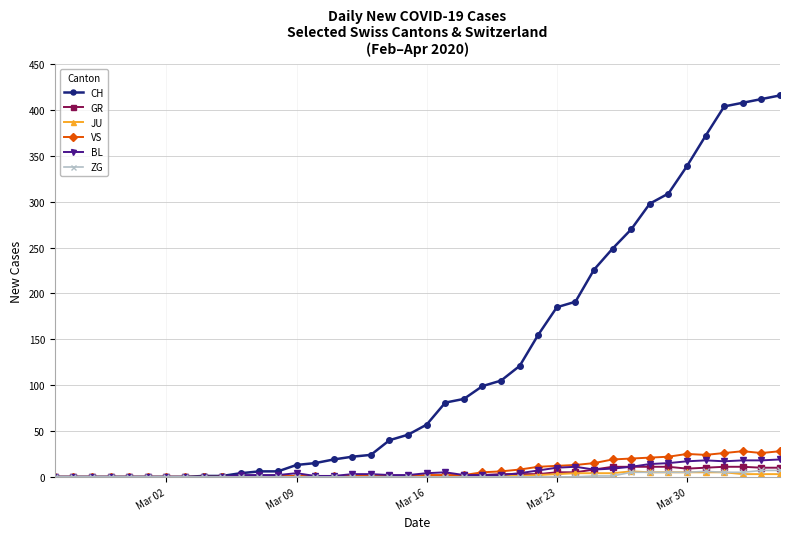

Which series has the largest range (max minus min)?

CH